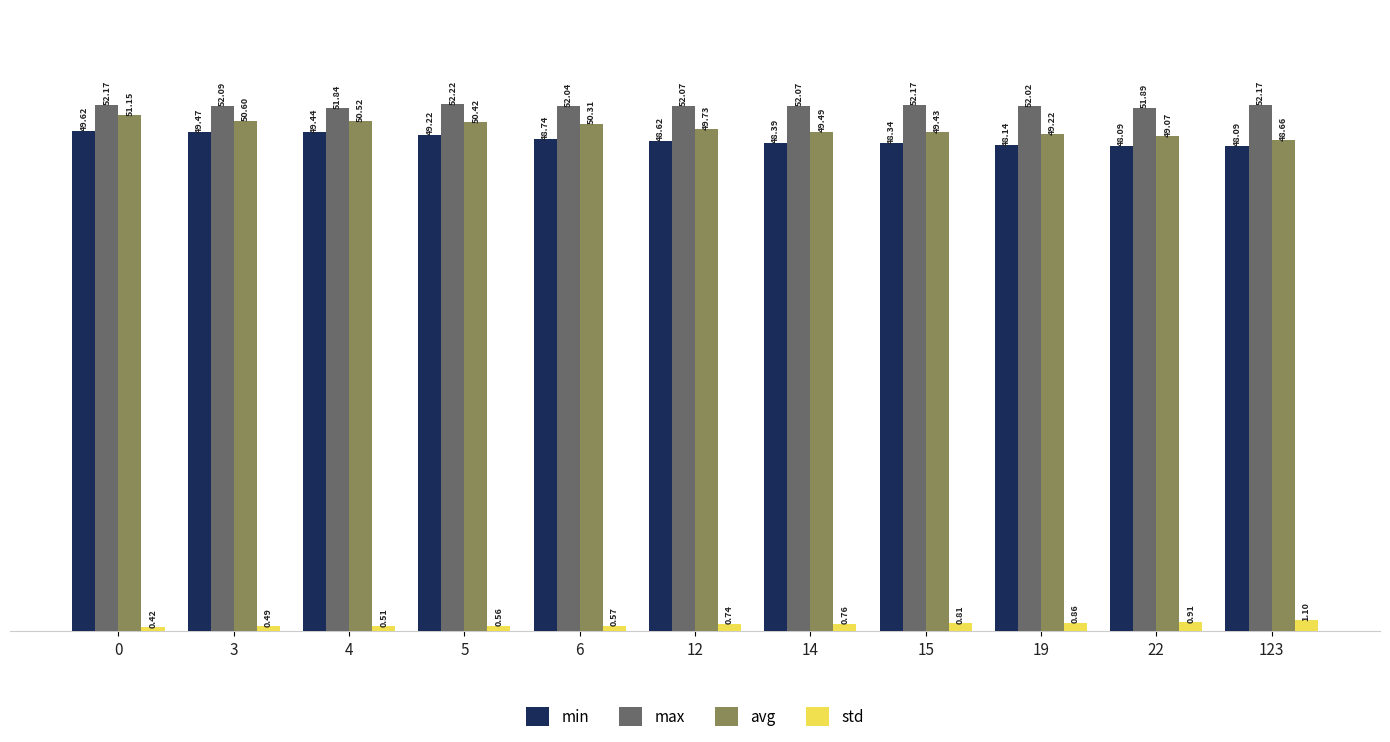

What is the total value across all series at 15?

150.7